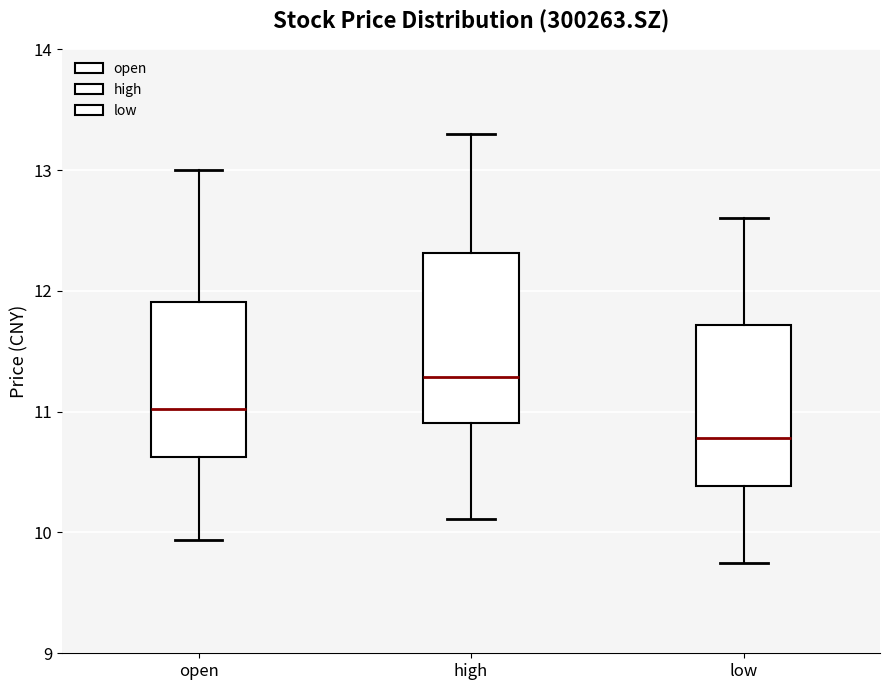

Where is the lower edge of the box for open on the y-axis? The values are not printed on the chart, so give them approximately, as read against the axis.

10.6